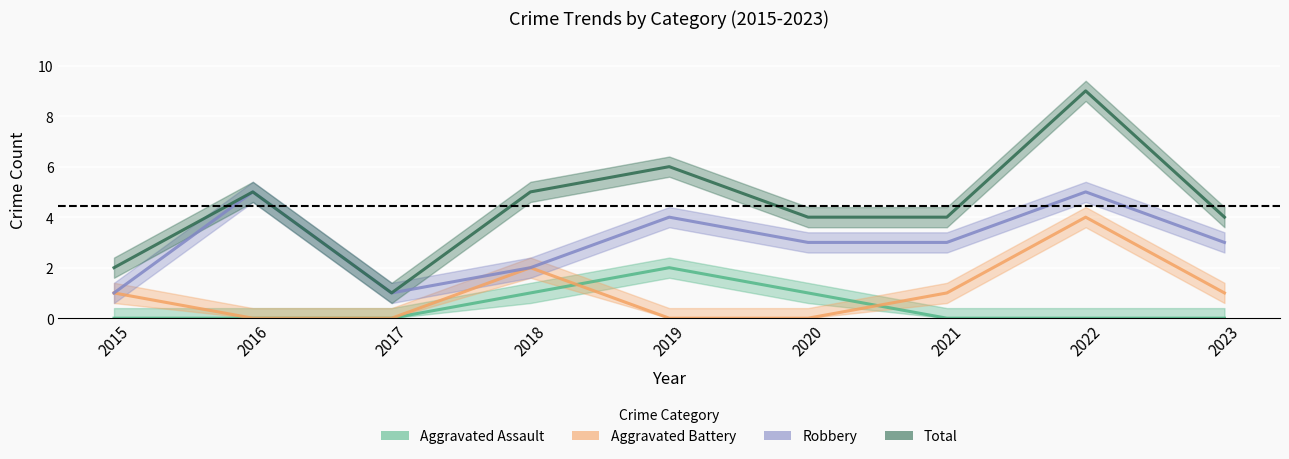

What is the total value across all series at 2015?

4